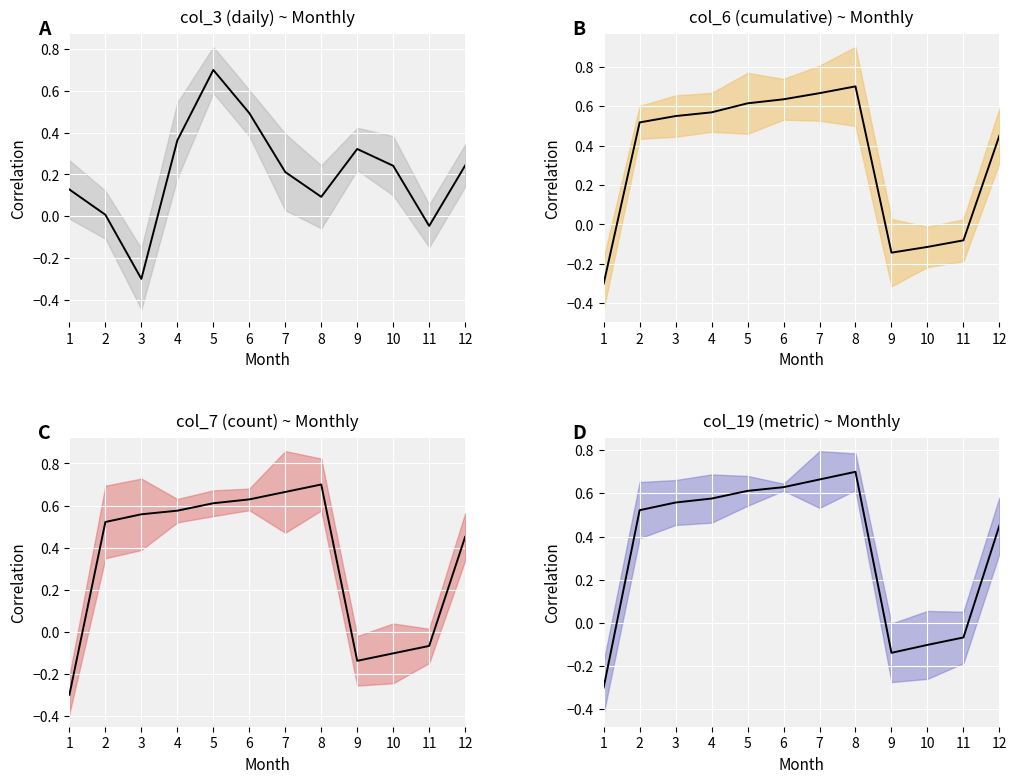

True or false: col_3_mean has a value of 0.1 at 7.

False